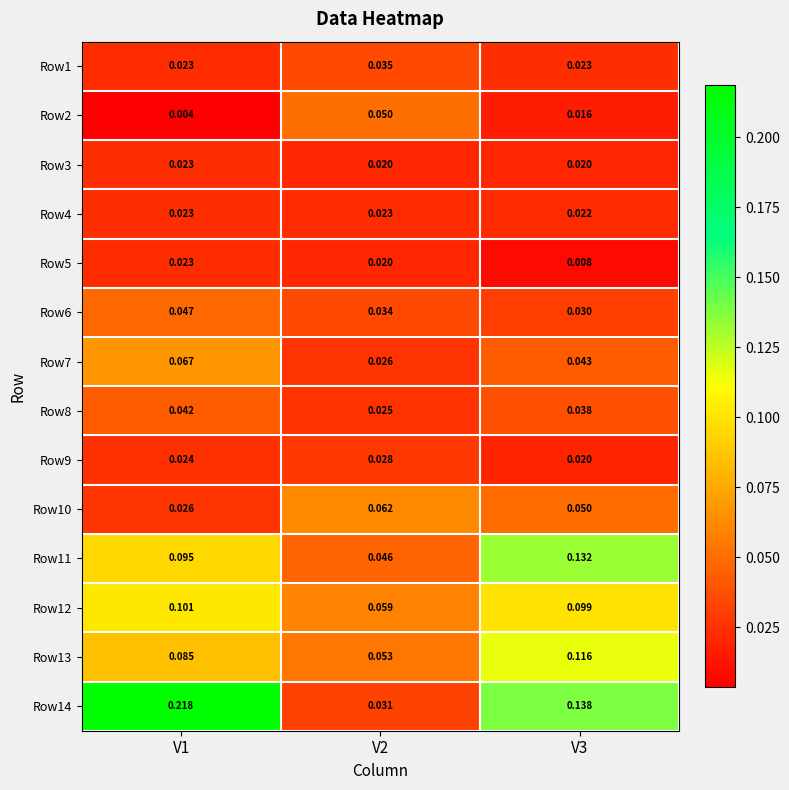

Is the value of Row6 at V1 greater than the value of Row8 at V2?

Yes